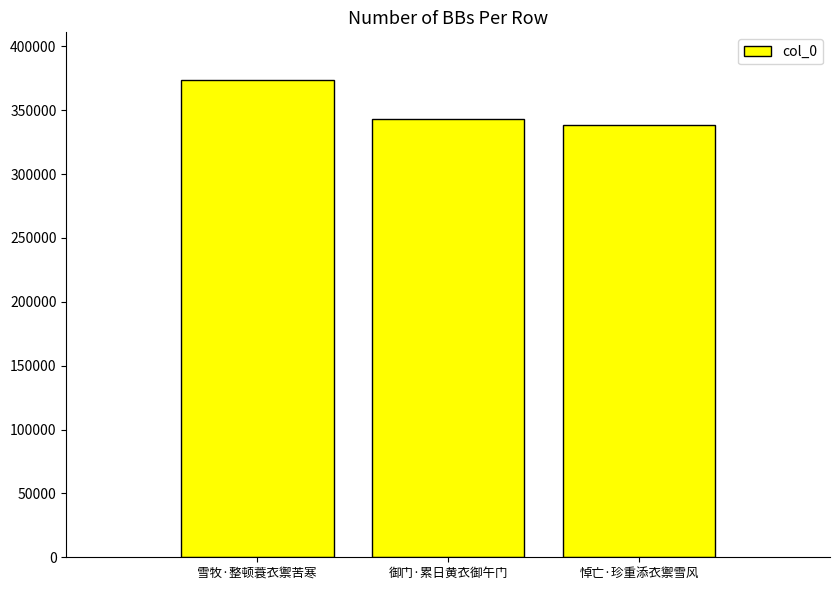

List the labels in order of value, smallest first.

悼亡·珍重添衣禦雪风, 御门·累日黄衣御午门, 雪牧·整顿蓑衣禦苦寒